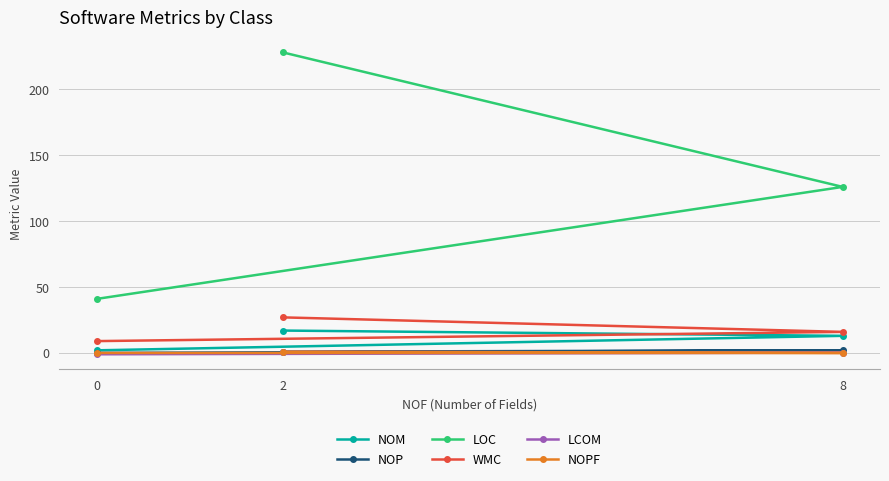

Where is NOP nearest to the value 1?

2